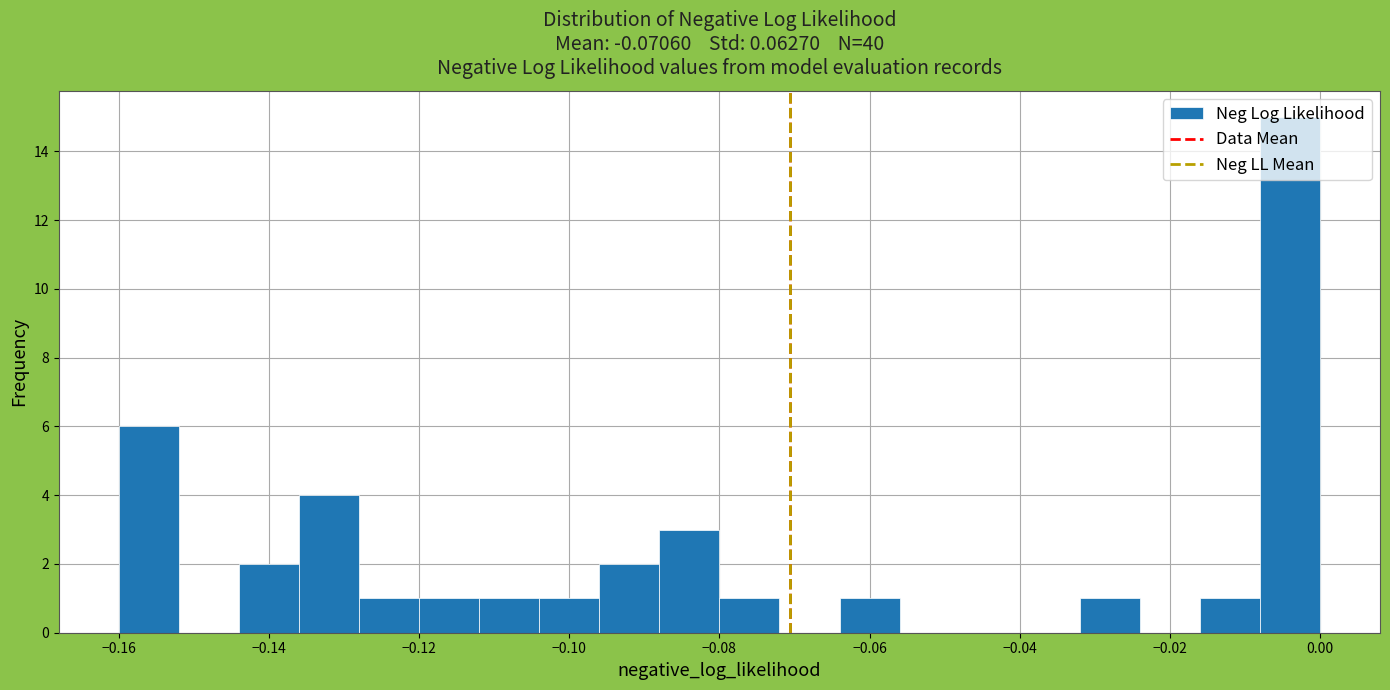

How tall is the bar that spans -0.016 to -0.008 on the x-axis? The values are not printed on the chart, so give them approximately, as read against the axis.

1